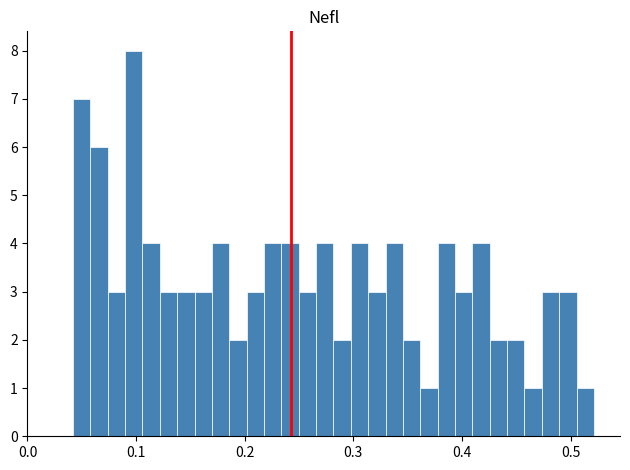

Around what value on the x-axis is the tallest bar? Give the approximate position of its centre, as read against the axis.

0.10